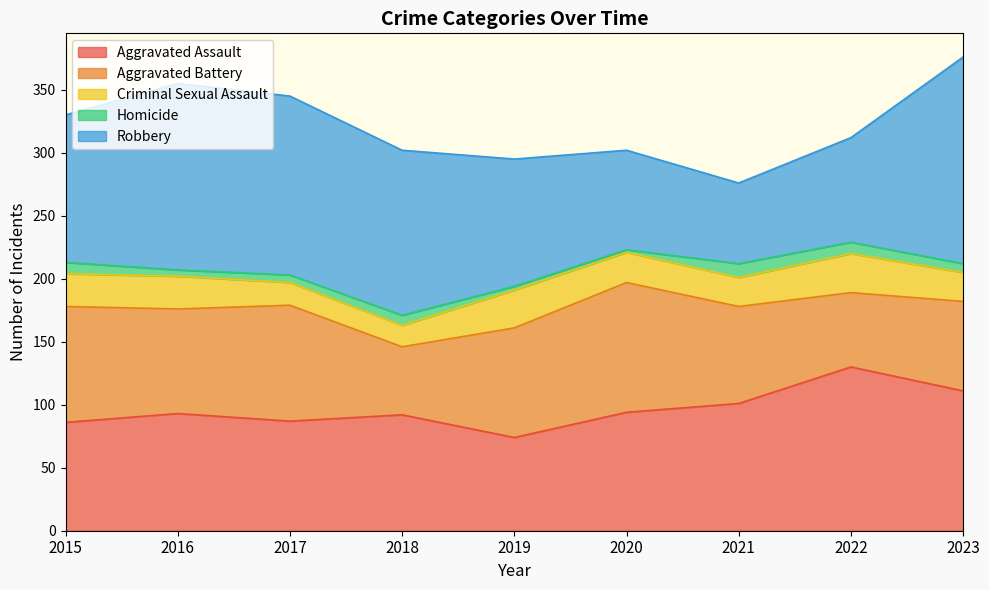

True or false: Homicide and Aggravated Battery cross at least once.

False